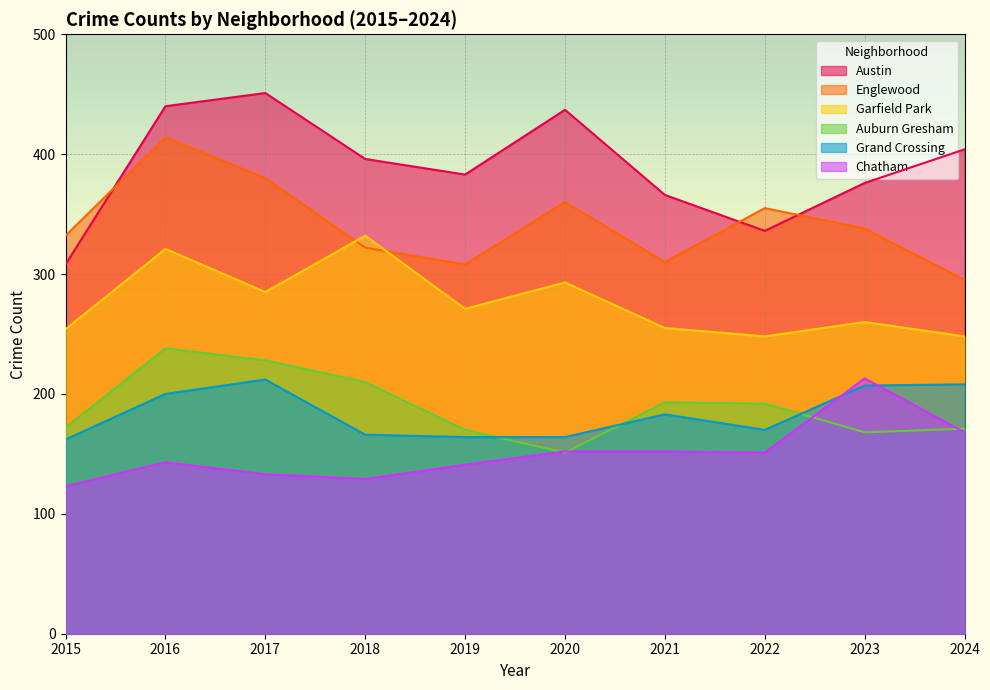

Read the Austin value at 2023.

376